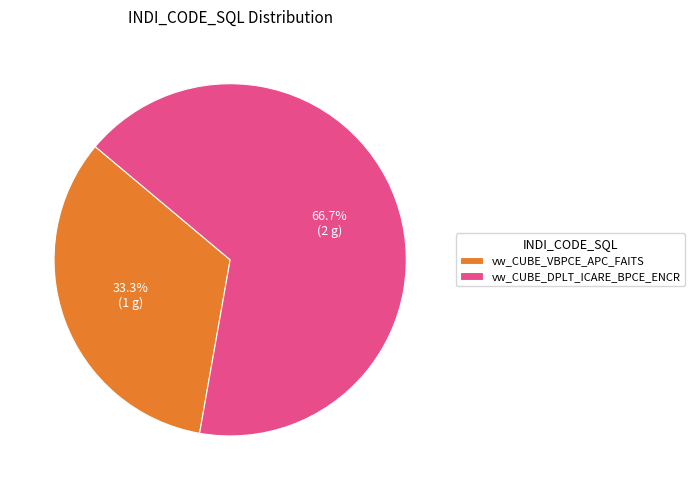

To the nearest percent, what is the combined percentage of vw_CUBE_VBPCE_APC_FAITS and vw_CUBE_DPLT_ICARE_BPCE_ENCR?

100%